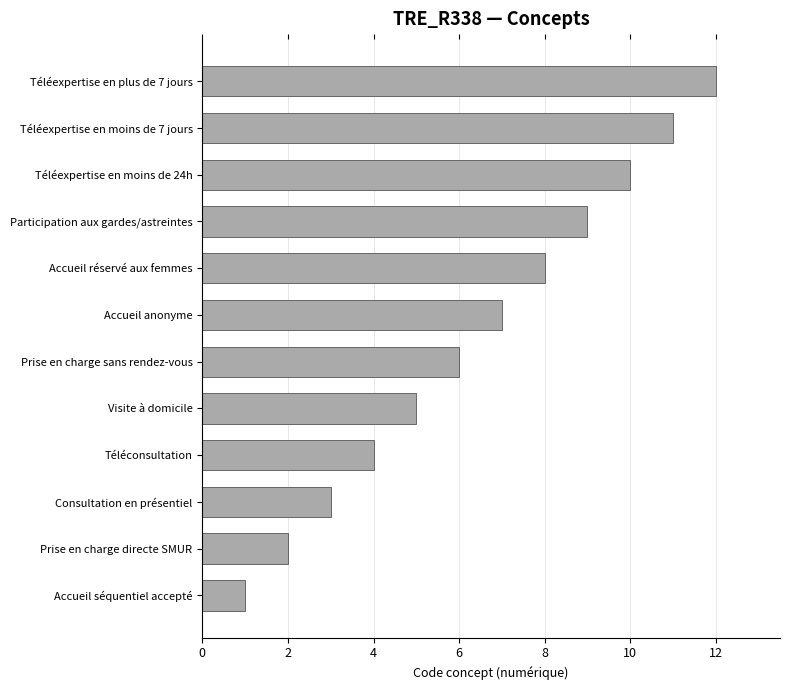

Rank the categories by value from highest to lowest.

Téléexpertise en plus de 7 jours, Téléexpertise en moins de 7 jours, Téléexpertise en moins de 24h, Participation aux gardes/astreintes, Accueil réservé aux femmes, Accueil anonyme, Prise en charge sans rendez-vous, Visite à domicile, Téléconsultation, Consultation en présentiel, Prise en charge directe SMUR, Accueil séquentiel accepté